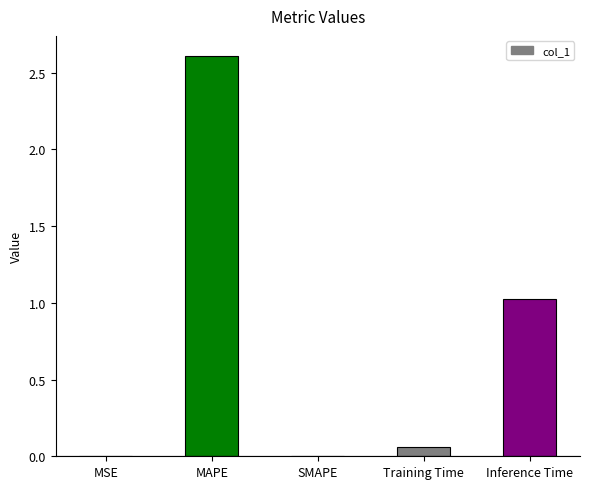

True or false: the data shows 1.3 at SMAPE.

False